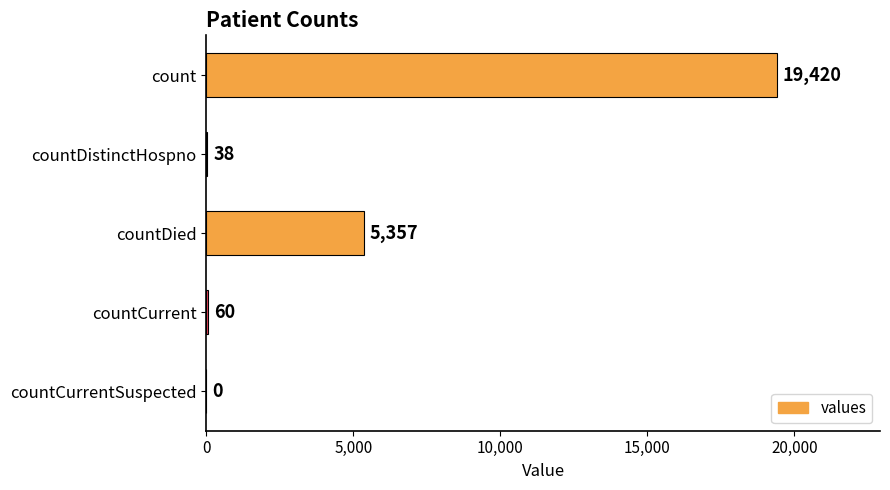

What is the greatest value displayed?

19420